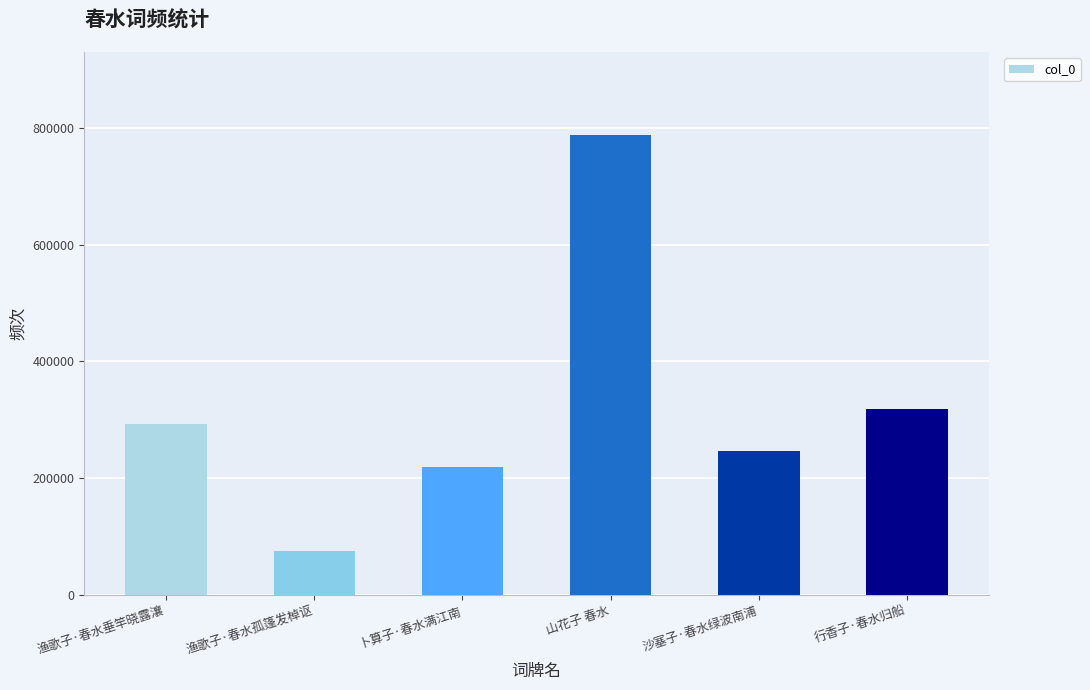

List the labels in order of value, largest first.

山花子 春水, 行香子·春水归船, 渔歌子·春水垂竿晓露瀼, 沙塞子·春水绿波南浦, 卜算子·春水满江南, 渔歌子·春水孤篷发棹讴